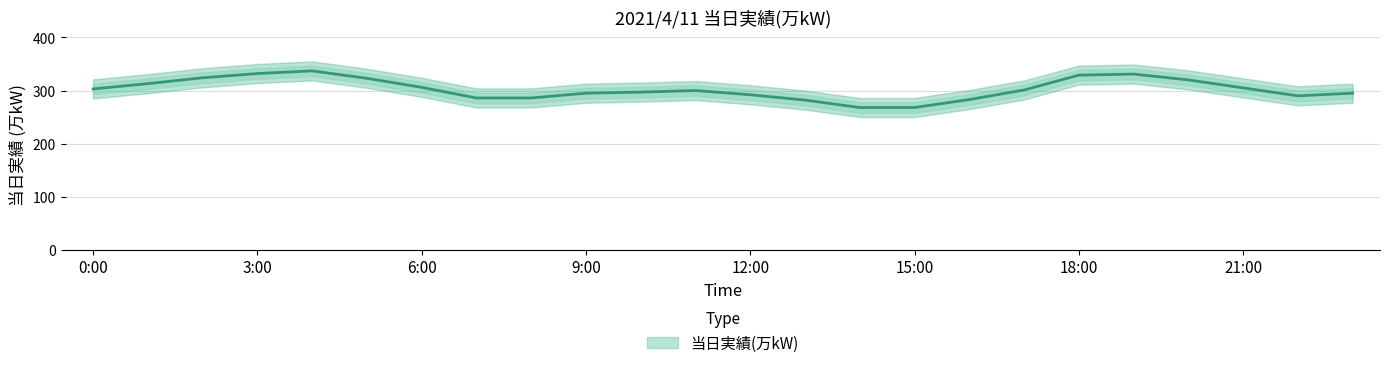

The chart shows a value of 561 at 4:00. True or false?

False